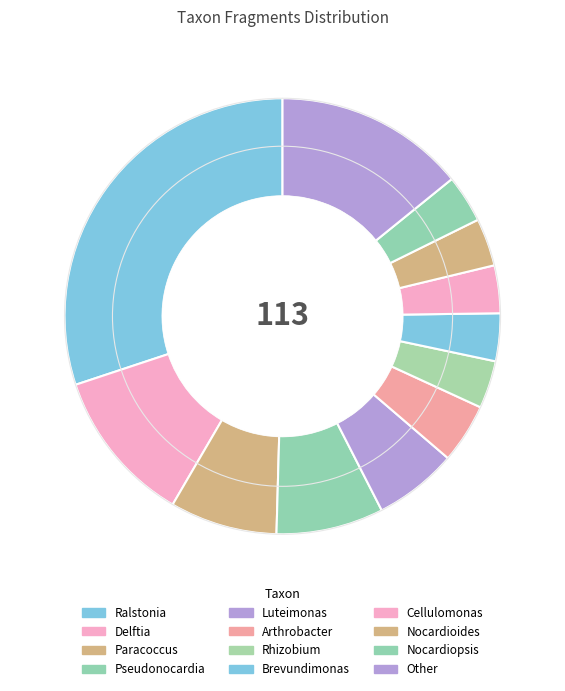

To the nearest percent, what portion does Rhizobium represent?

4%